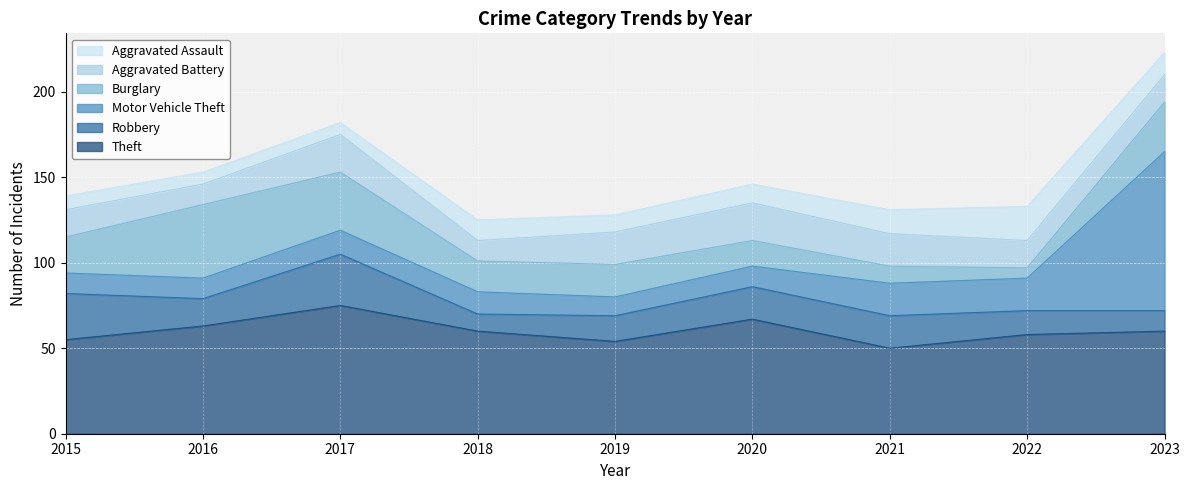

Between 2018 and 2019, which series saw the biggest shift?

Aggravated Battery